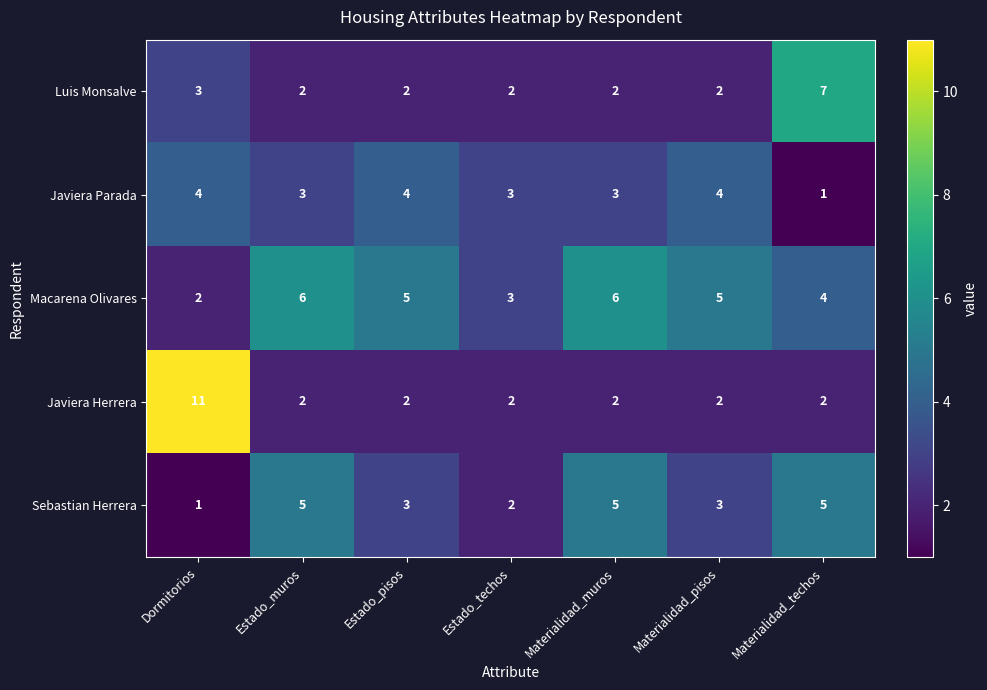

Which series has the widest spread of values?

Javiera Herrera